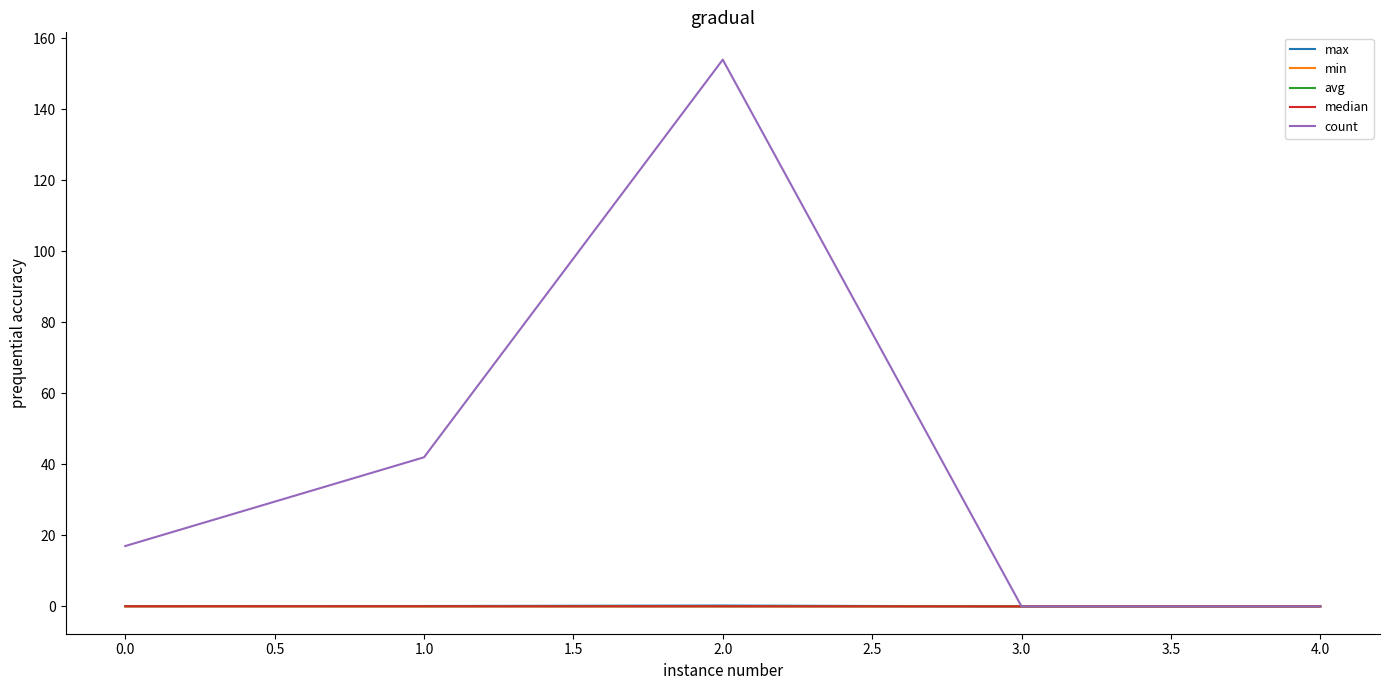

The value of count at 0.0 is 8.3. True or false?

False